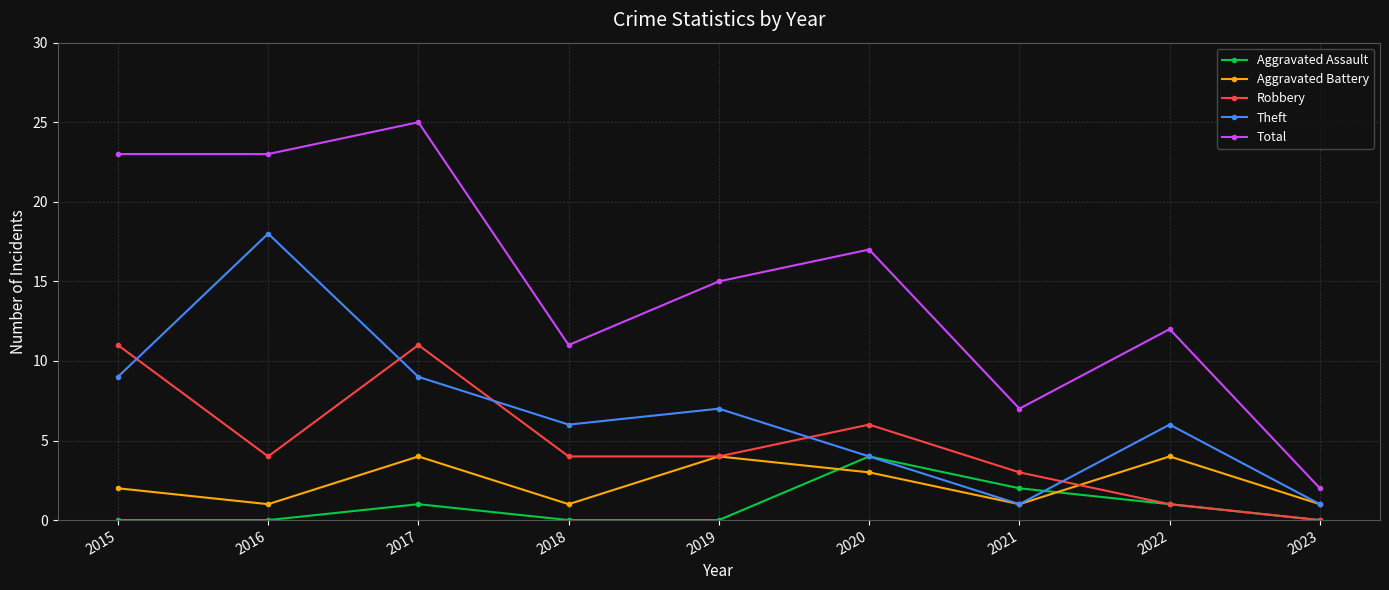

How many series are shown in this chart?

5